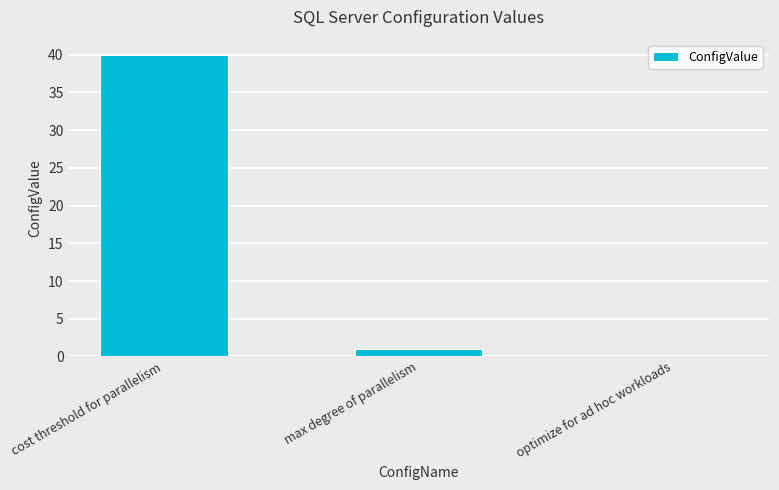

Which has a higher value, cost threshold for parallelism or max degree of parallelism?

cost threshold for parallelism